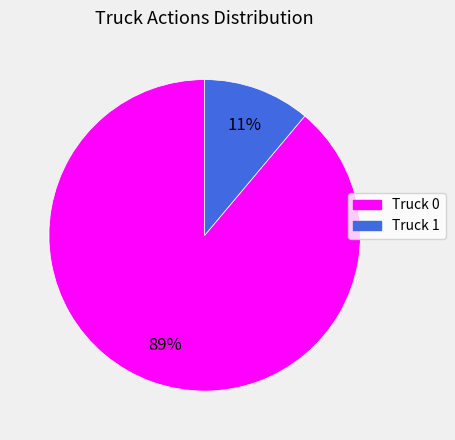

Which category has the biggest portion of the pie?

Truck 0